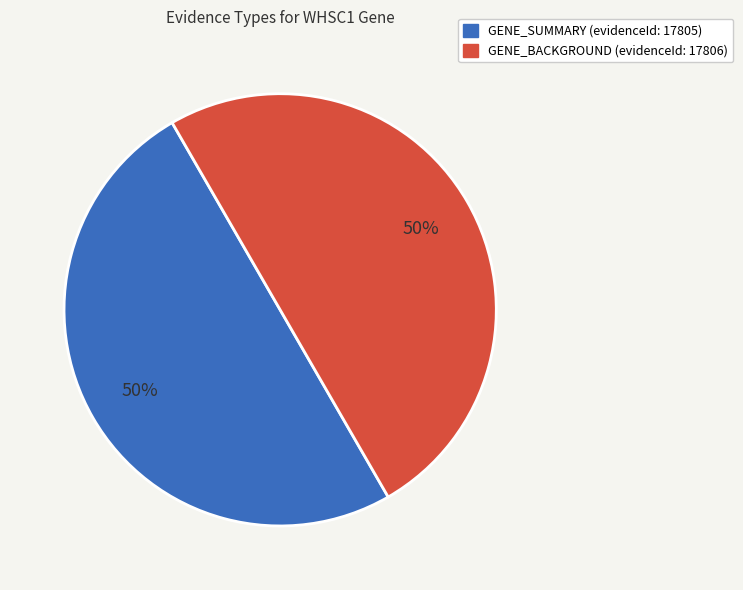

To the nearest percent, what is the average slice percentage?

50%